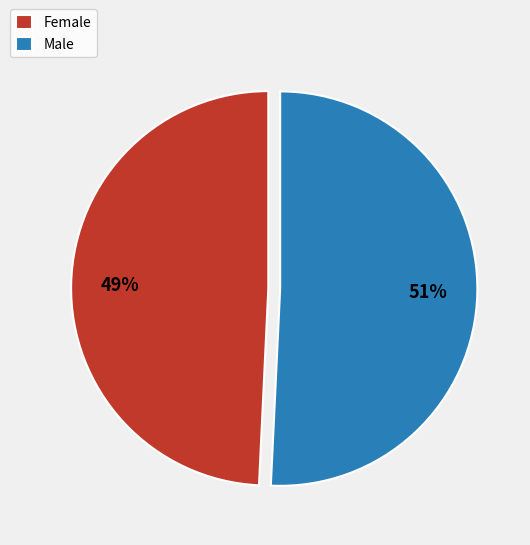

What percentage is the Male slice, to the nearest percent?

51%